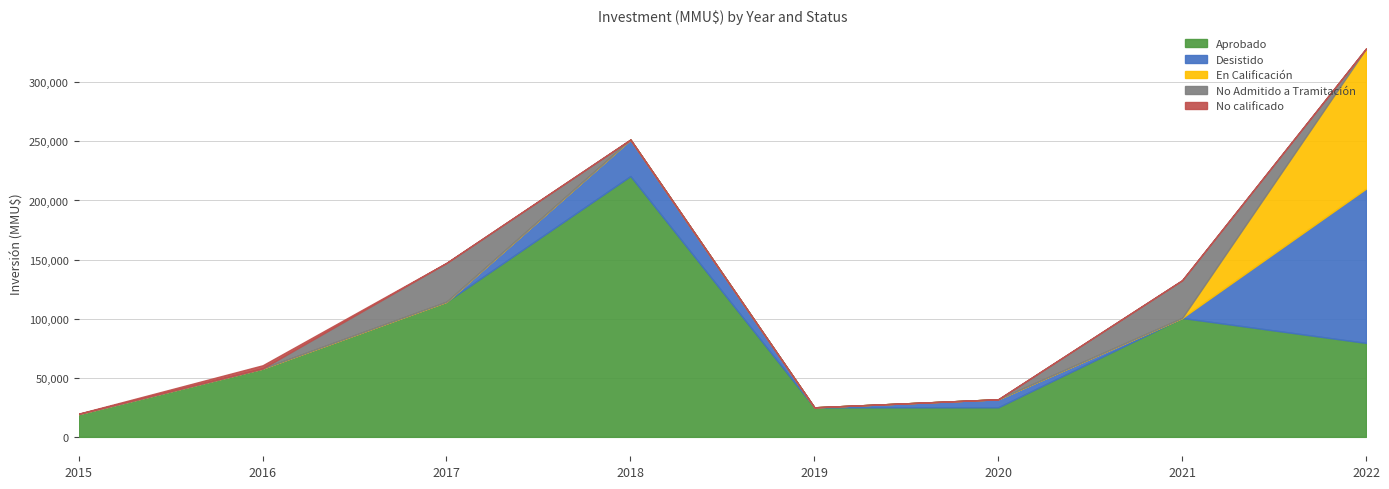

Is it true that No Admitido a Tramitación equals -11788 at 2020?

False